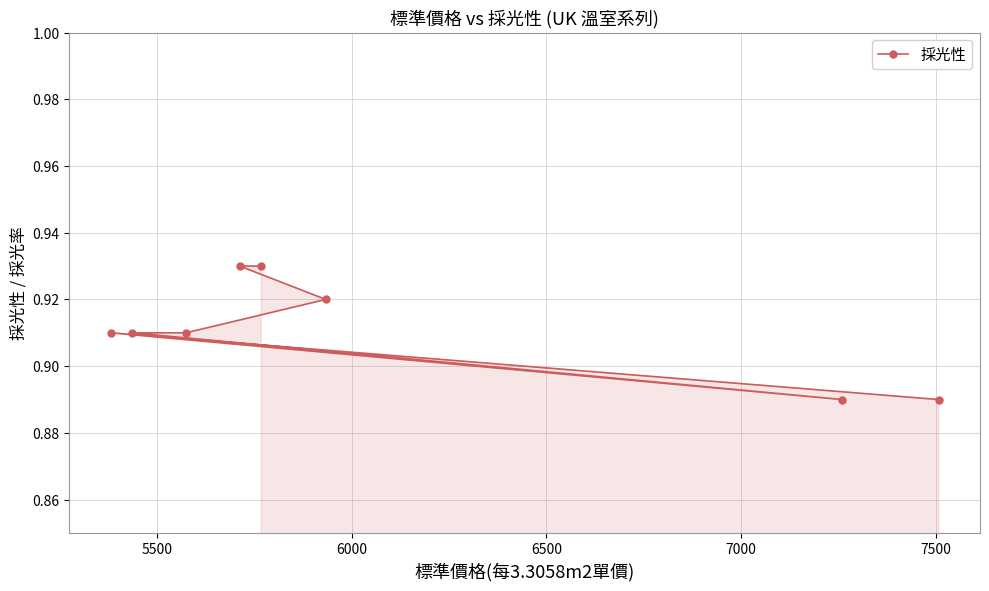

Count the values in the range 0 to 1.

8